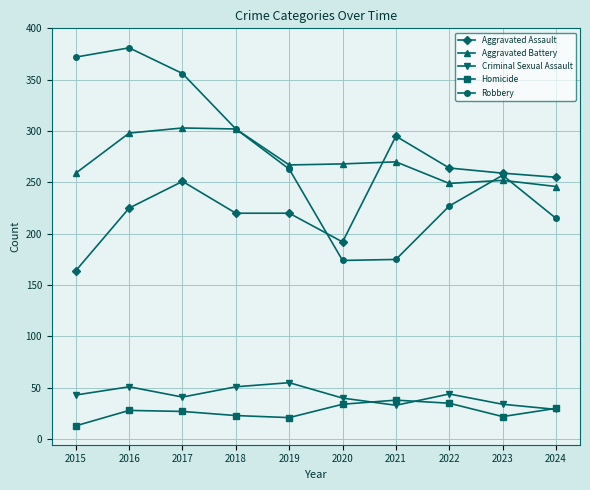

Which series changed the most between 2021 and 2023?

Robbery